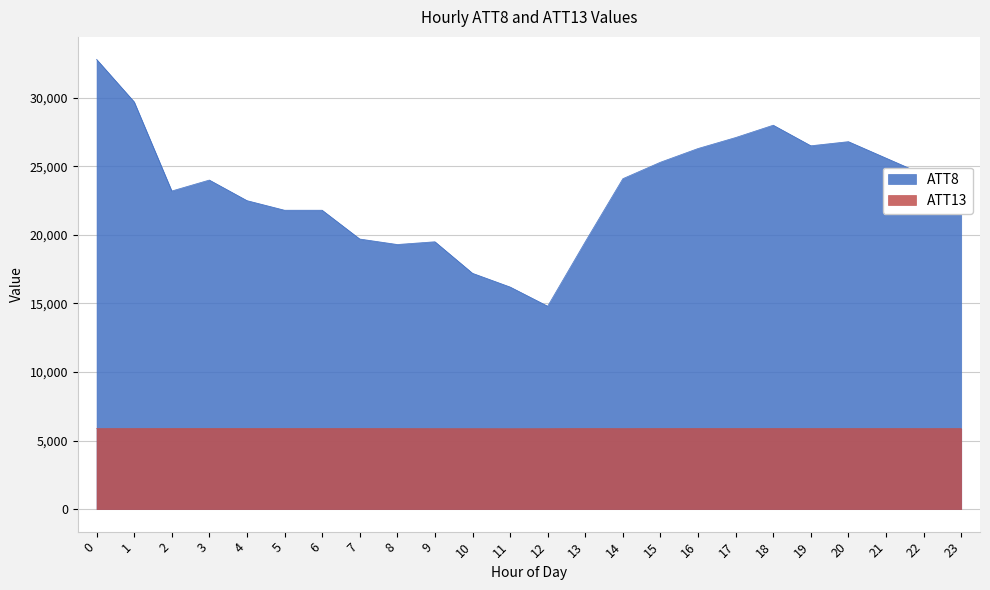

What are all the series names shown in the legend?

ATT8, ATT13